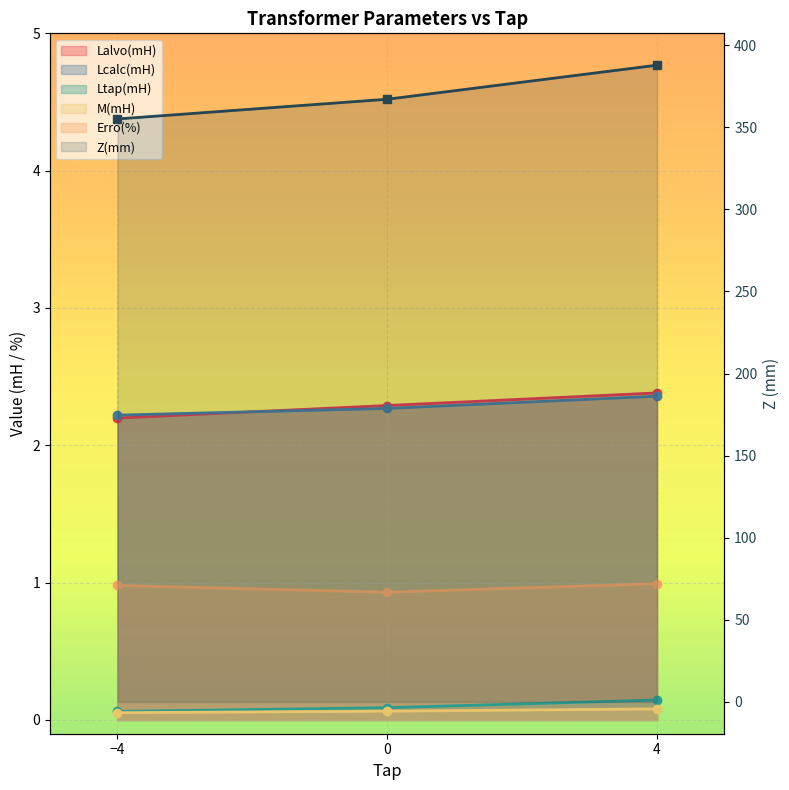

Reading left to right, transcribe all the data shown in this chart.

Lalvo(mH): 2.2	2.3	2.4
Lcalc(mH): 2.2	2.3	2.4
Erro(%): 1.0	0.9	1.0
Ltap(mH): 0.1	0.1	0.1
M(mH): 0.1	0.1	0.1
Z(mm): 355.0	367.1	387.8